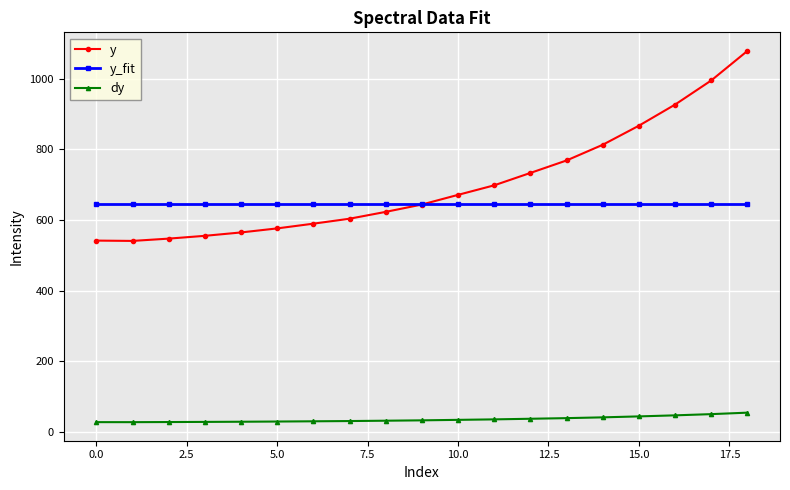

What is the average value of the y series?

702.1